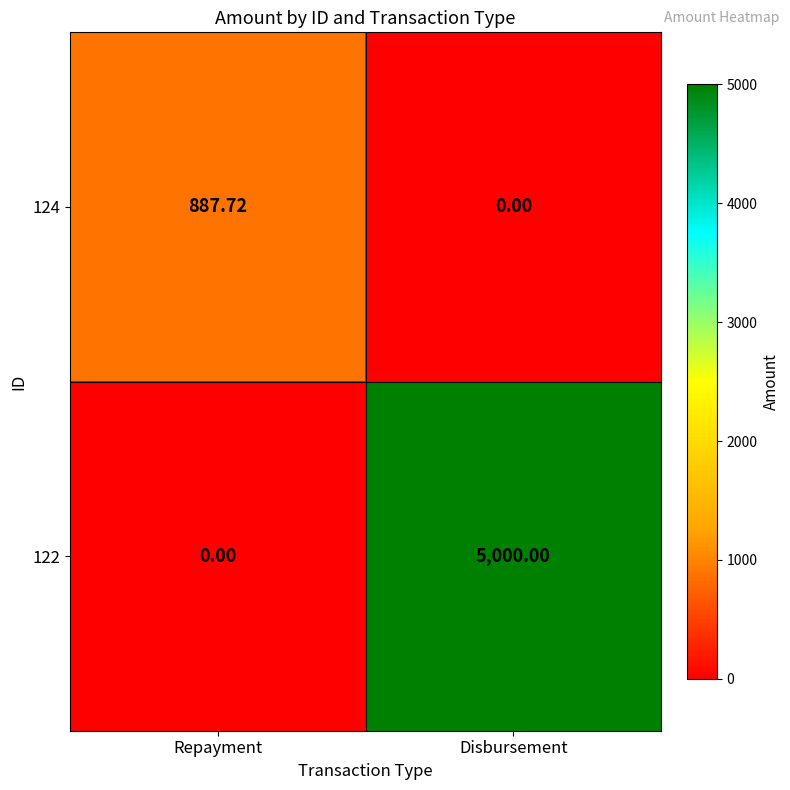

At which category is the sum across all series the highest?

Disbursement